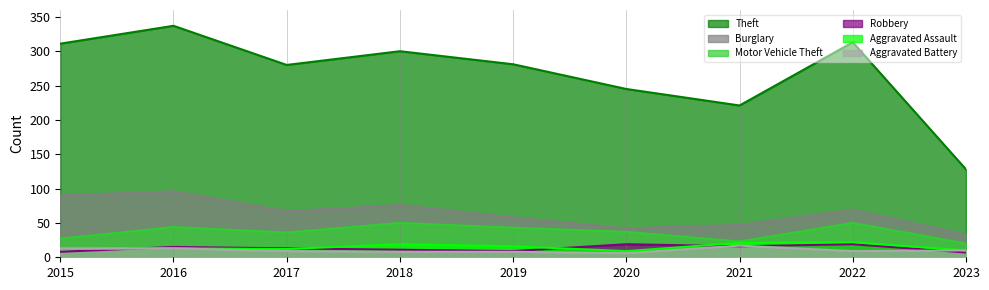

What are all the series names shown in the legend?

Theft, Burglary, Motor Vehicle Theft, Robbery, Aggravated Assault, Aggravated Battery